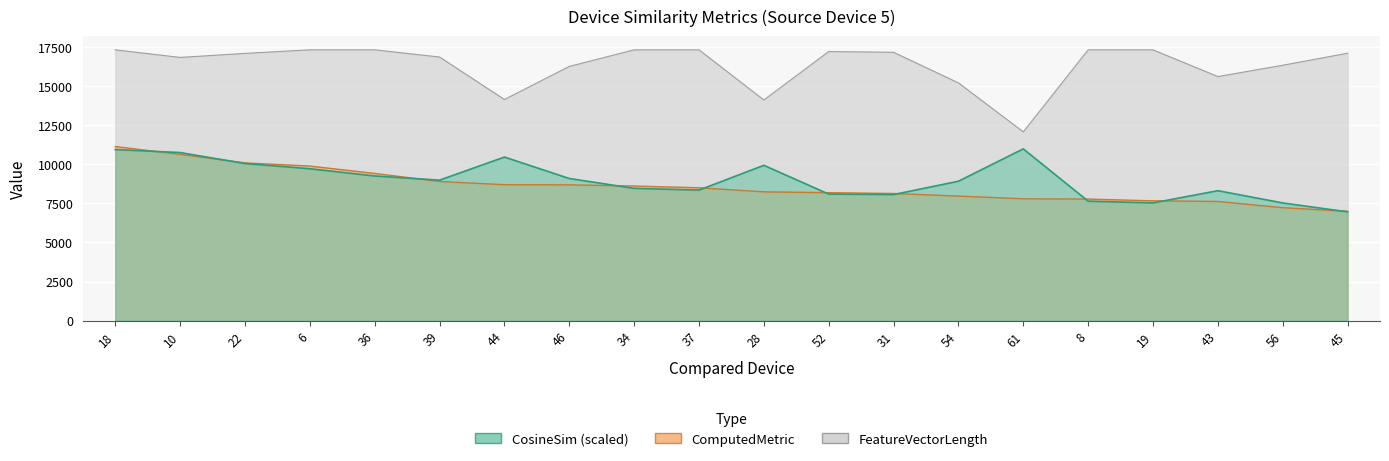

How many lines are shown in the chart?

3